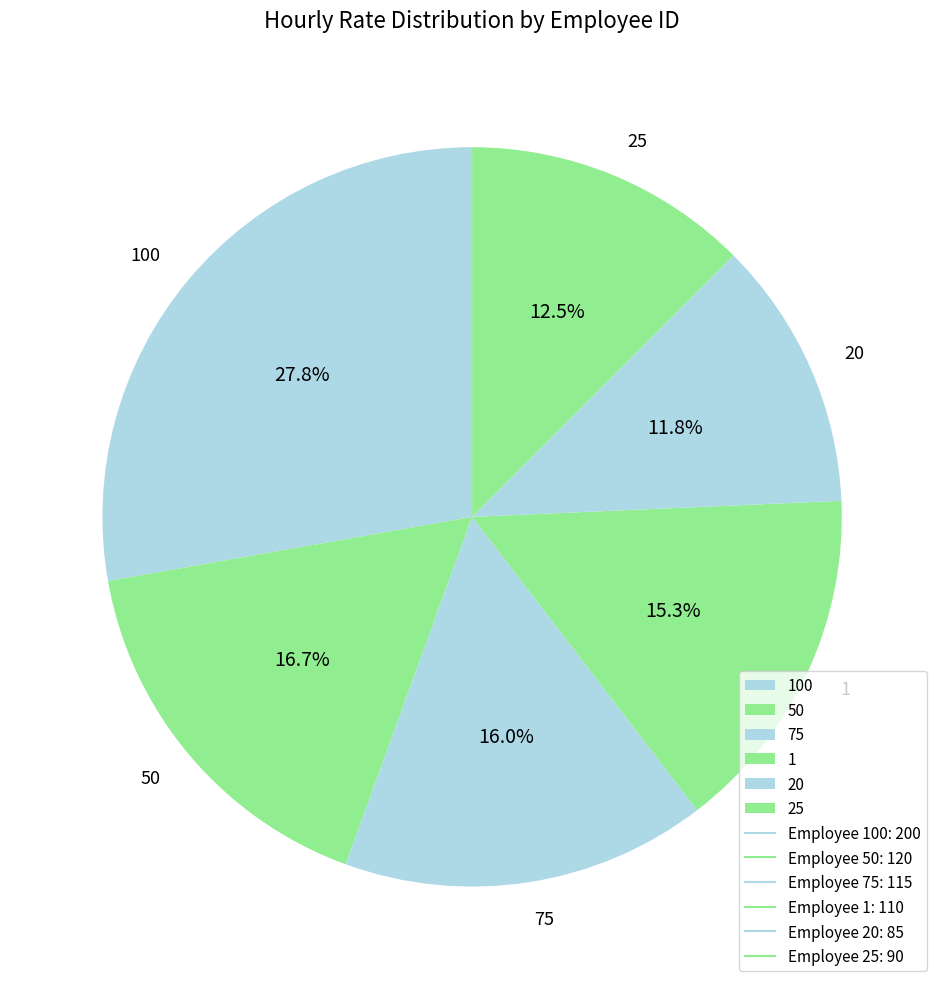

To the nearest percent, what is the combined percentage of 100 and 50?

44%